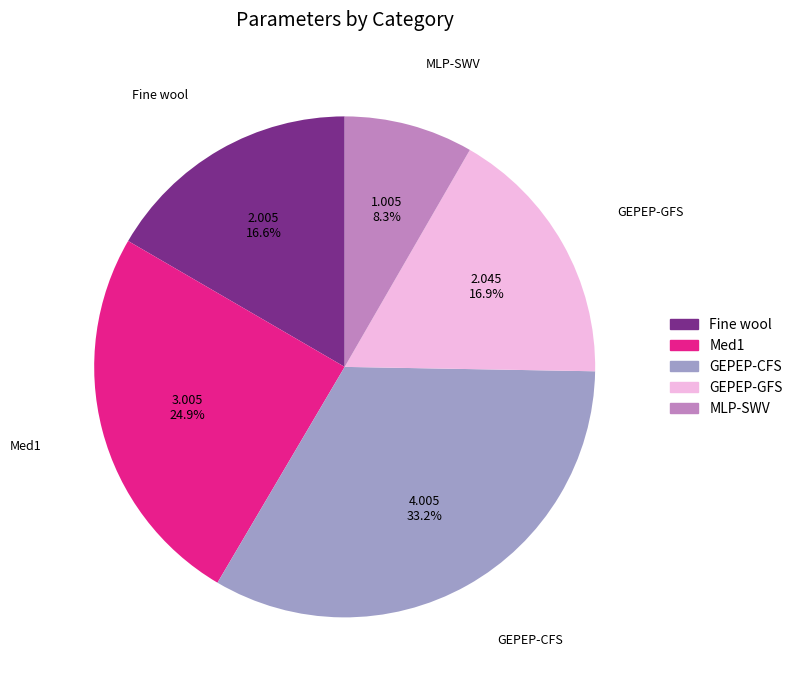

Which has a higher value, GEPEP-CFS or Fine wool?

GEPEP-CFS